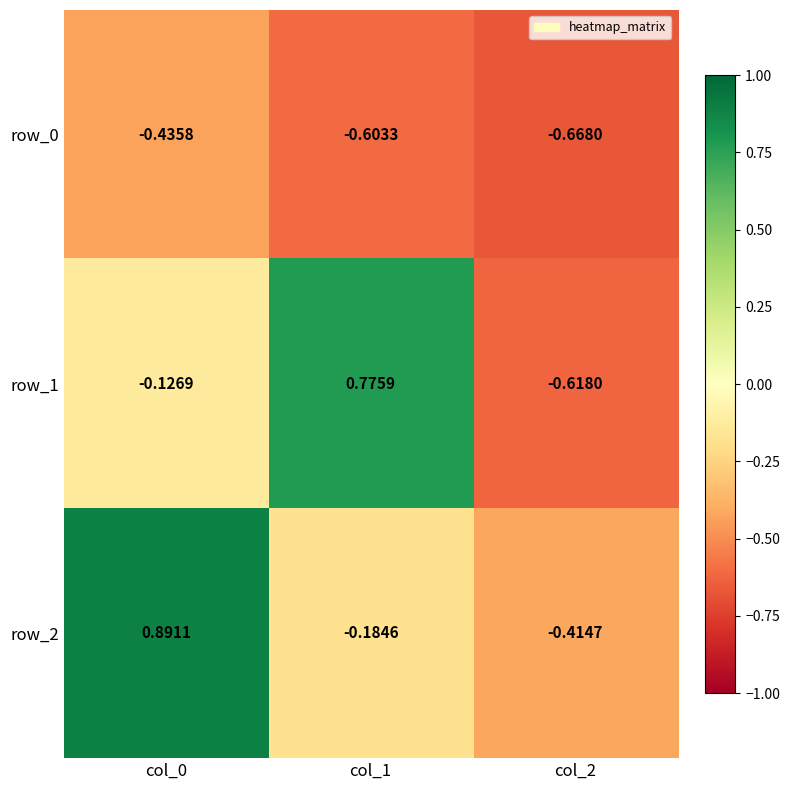

Is the value of row_2 at col_2 greater than the value of row_0 at col_0?

Yes